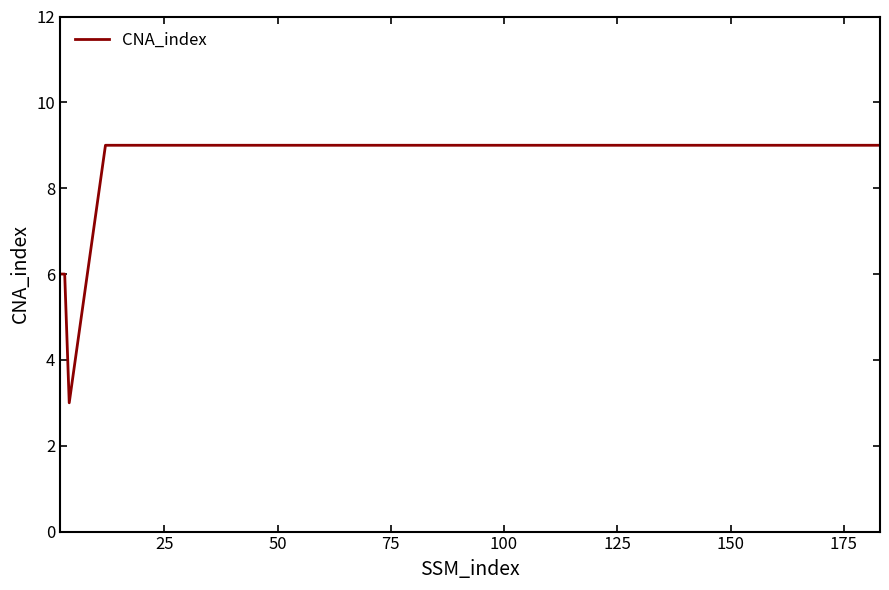

What is the smallest value displayed?

3